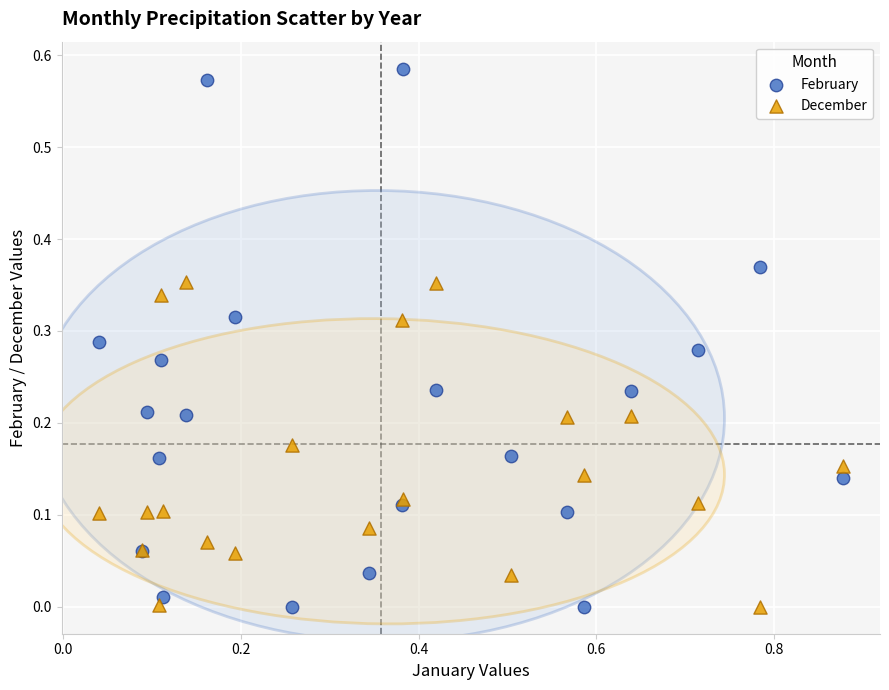

Which series has the widest spread of Y values?

February